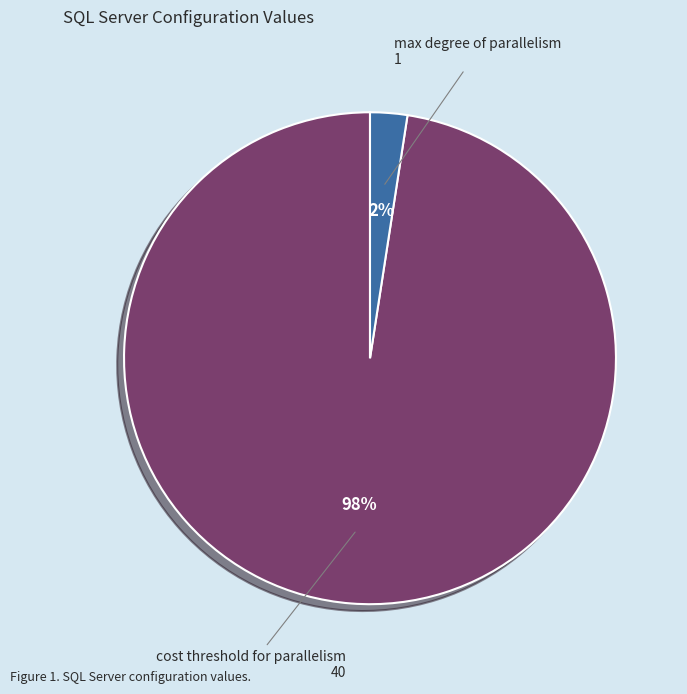

Is there a majority slice in this chart?

Yes